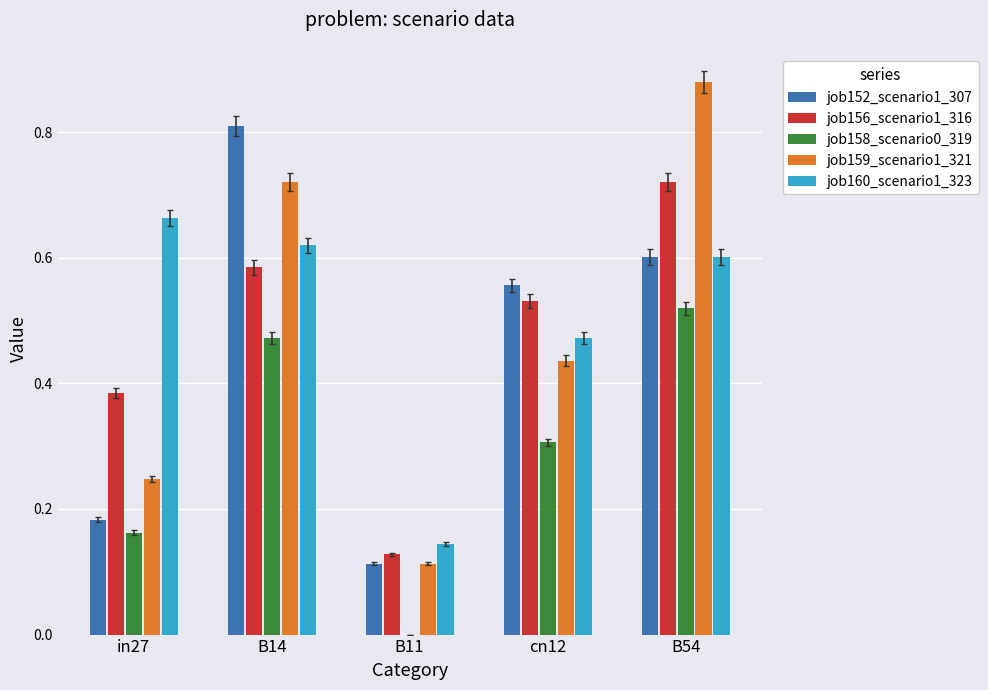

Between in27 and B11, which series saw the biggest shift?

job160_scenario1_323